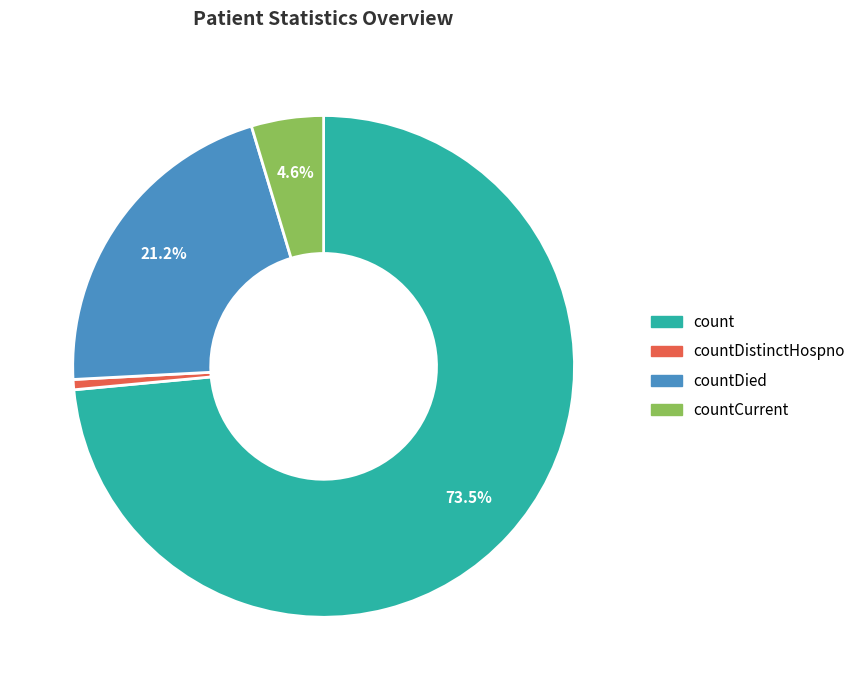

Is there a majority slice in this chart?

Yes